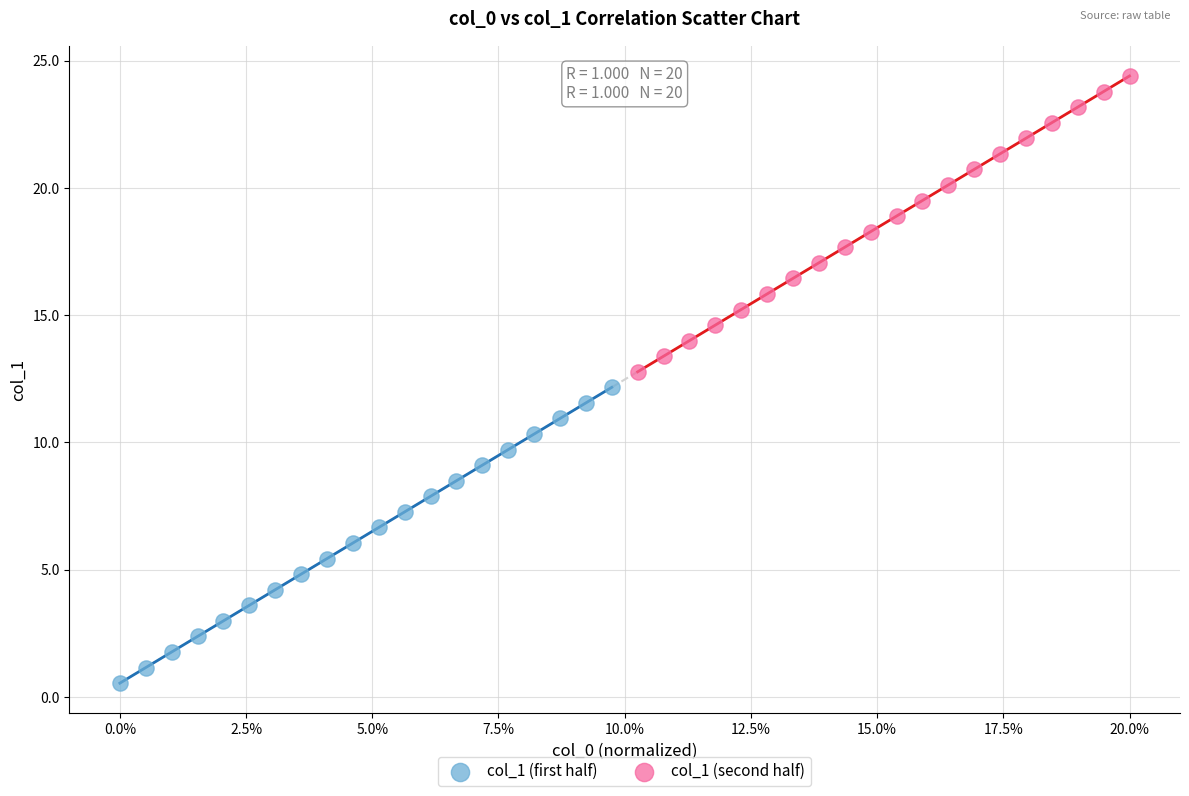

Which series has the largest Y range (max minus min)?

col_1 (second half)